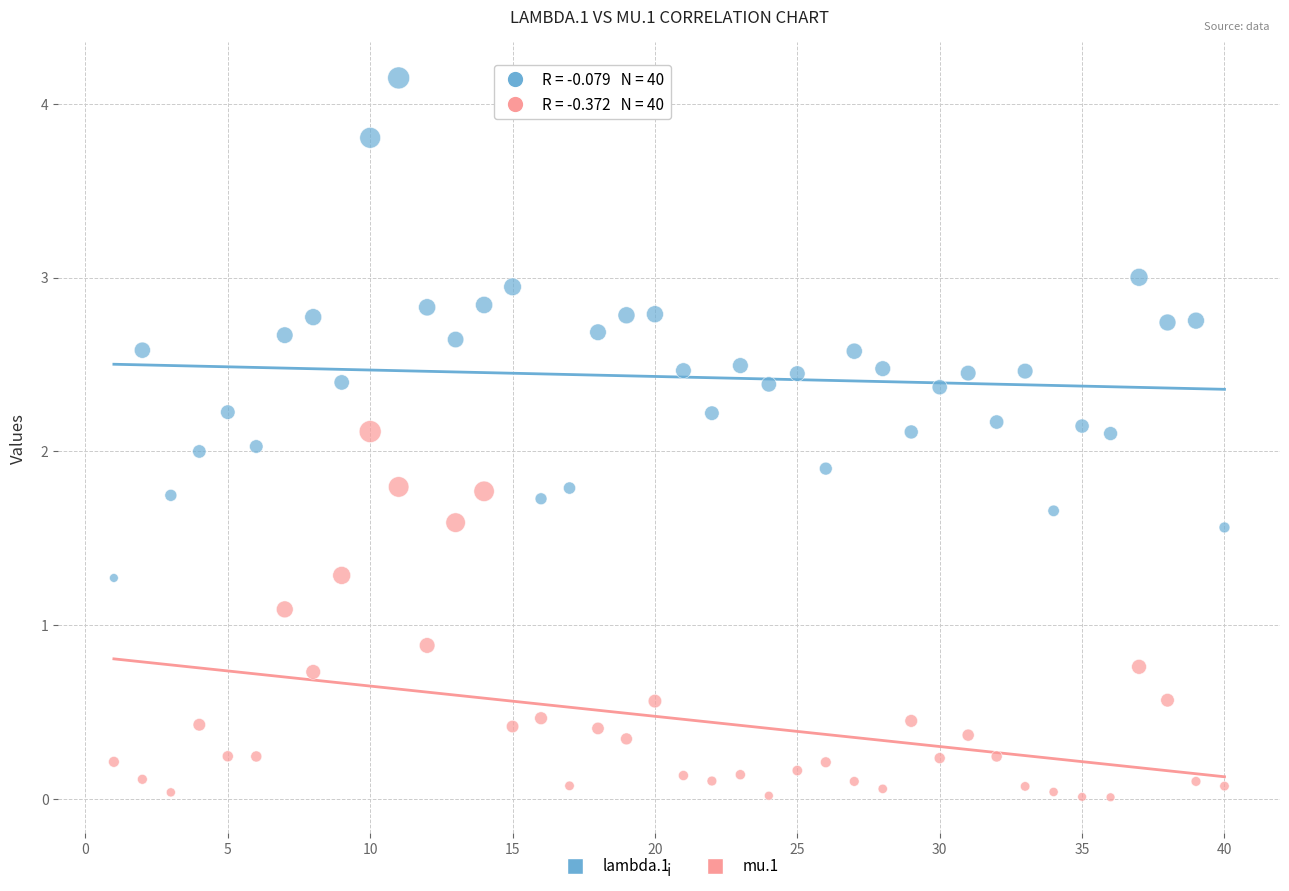

Which series has the largest Y range (max minus min)?

lambda.1